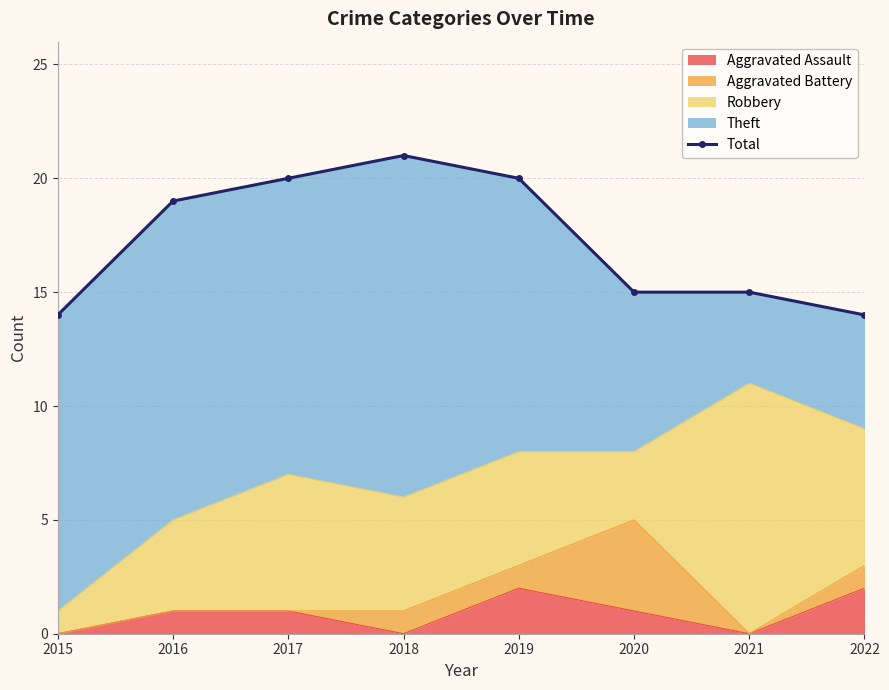

Which category has the lowest value across all series?

2015